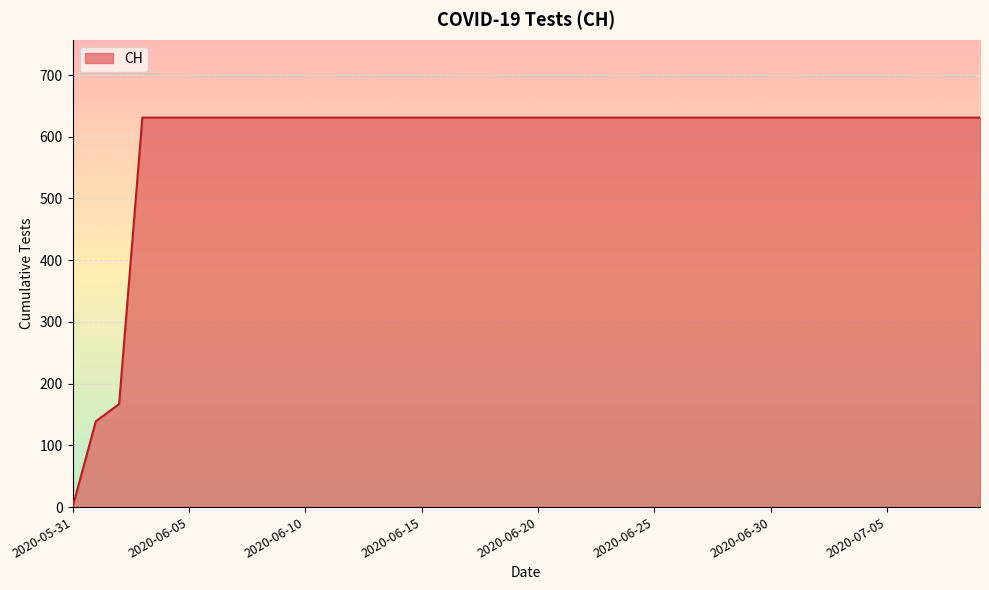

What is the maximum value shown in the chart?

631